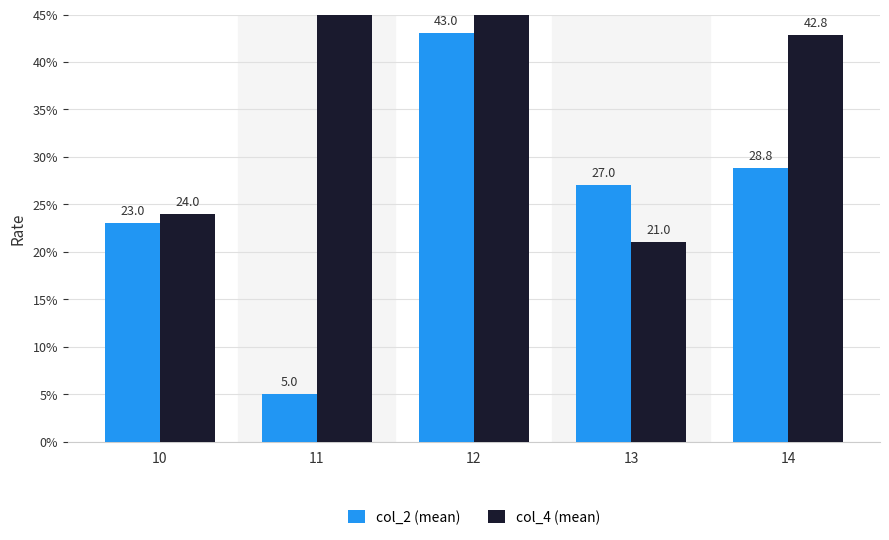

At which label does col_4 (mean) reach its peak?

11